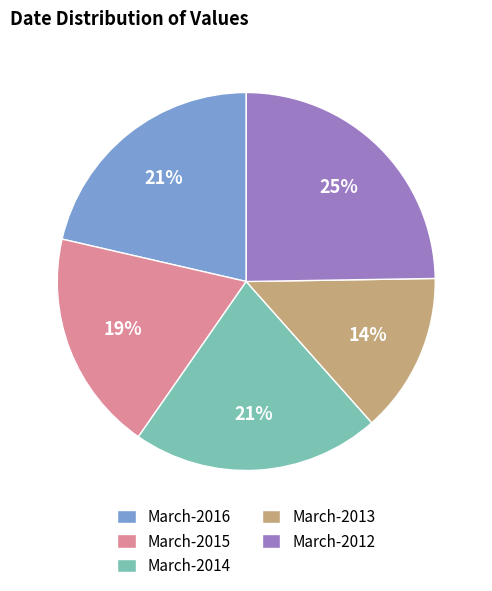

To the nearest percent, what portion does March-2012 represent?

25%